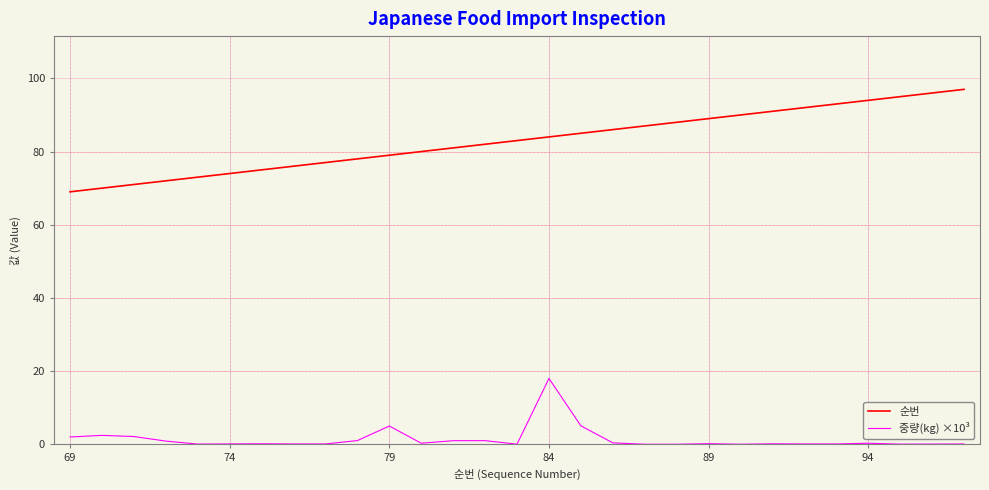

What is the greatest value displayed?

97.0